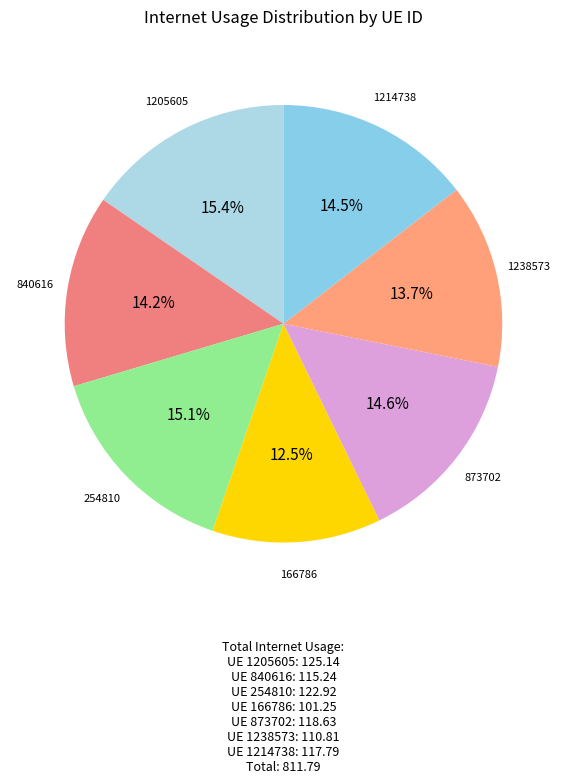

To the nearest percent, what percentage of the pie is 1238573?

14%